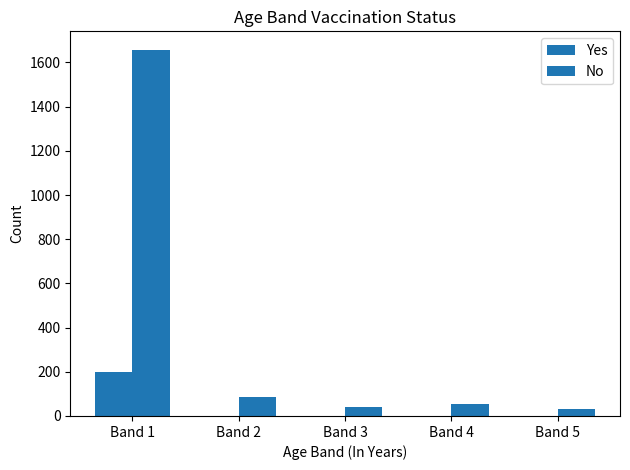

Reading right to left, transcribe all the data shown in this chart.

Yes: Band 5=0	Band 4=2	Band 3=0	Band 2=2	Band 1=200
No: Band 5=31	Band 4=54	Band 3=39	Band 2=85	Band 1=1658